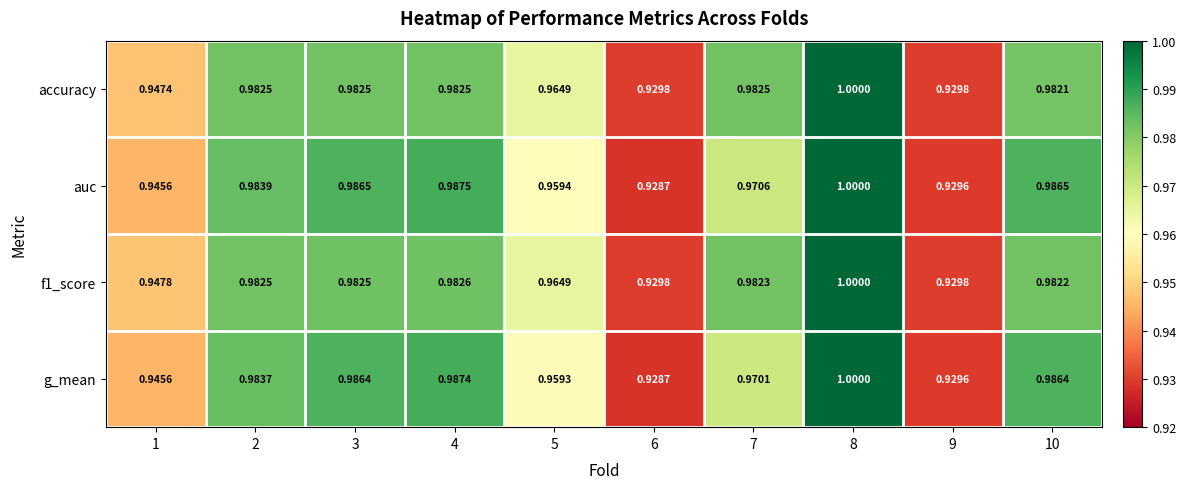

How many series are shown in this chart?

4